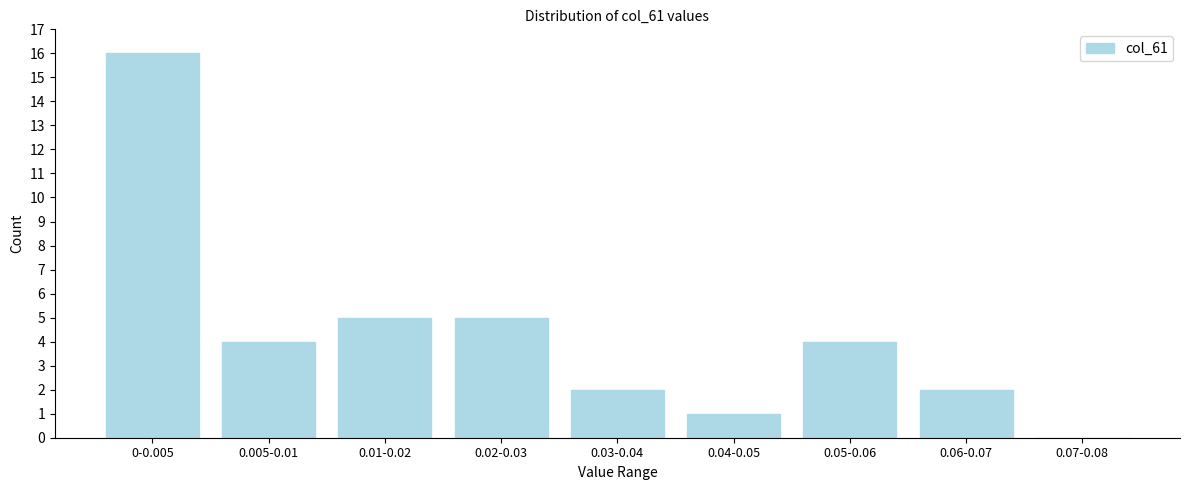

Reading right to left, what are all the values shown in this chart?

0.07-0.08=0	0.06-0.07=2	0.05-0.06=4	0.04-0.05=1	0.03-0.04=2	0.02-0.03=5	0.01-0.02=5	0.005-0.01=4	0-0.005=16